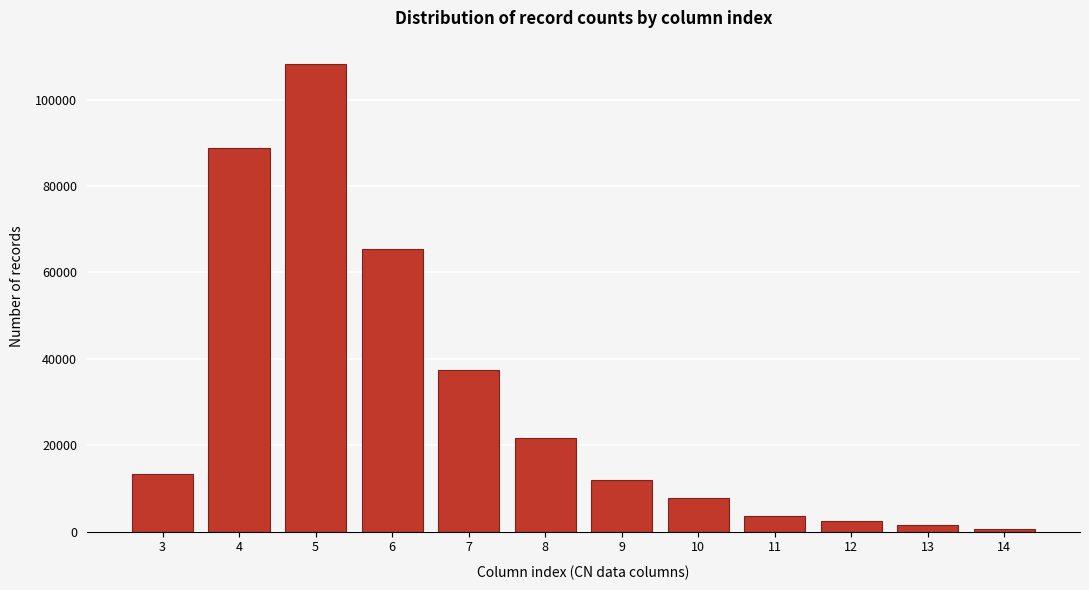

Reading left to right, transcribe all the data shown in this chart.

3=13407	4=88868	5=108214	6=65401	7=37448	8=21697	9=11905	10=7791	11=3598	12=2448	13=1491	14=614